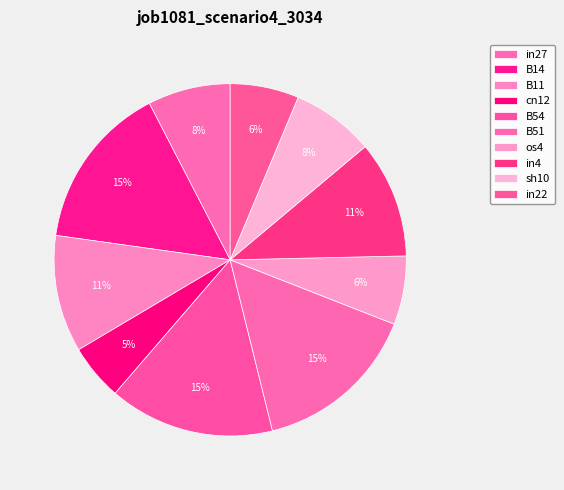

Rank the categories by value from highest to lowest.

B14, B54, B51, B11, in4, in27, sh10, os4, in22, cn12